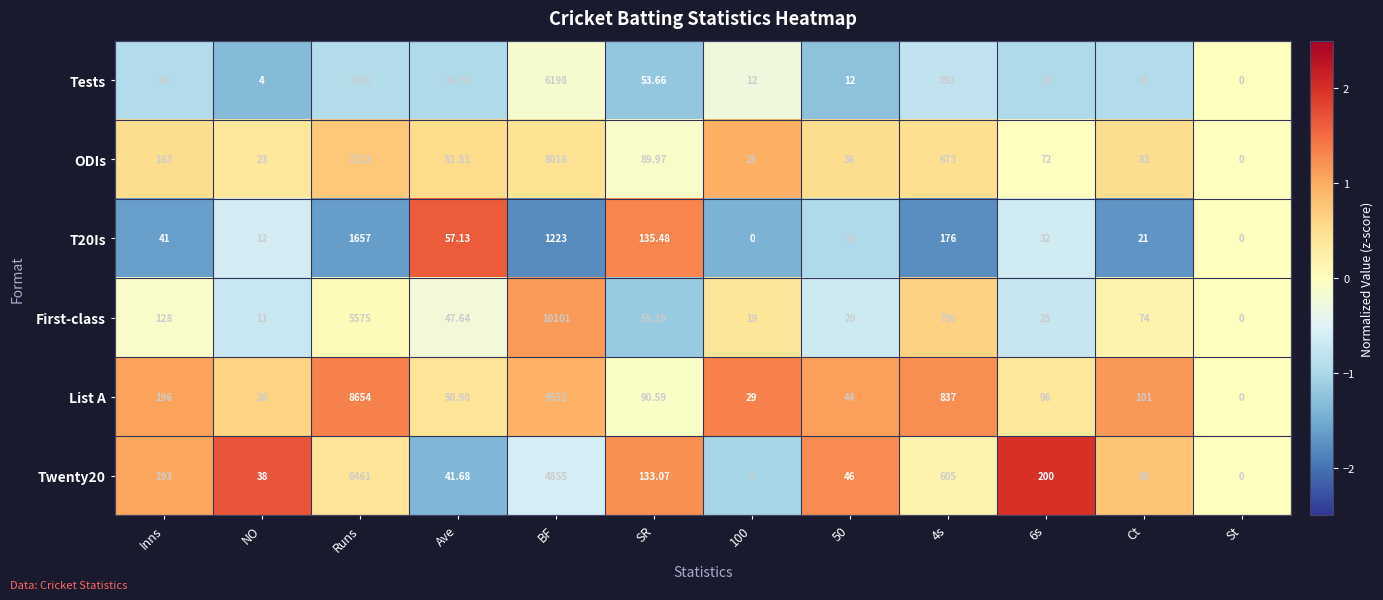

What is the spread (max minus min) of values at Ct?

80.0